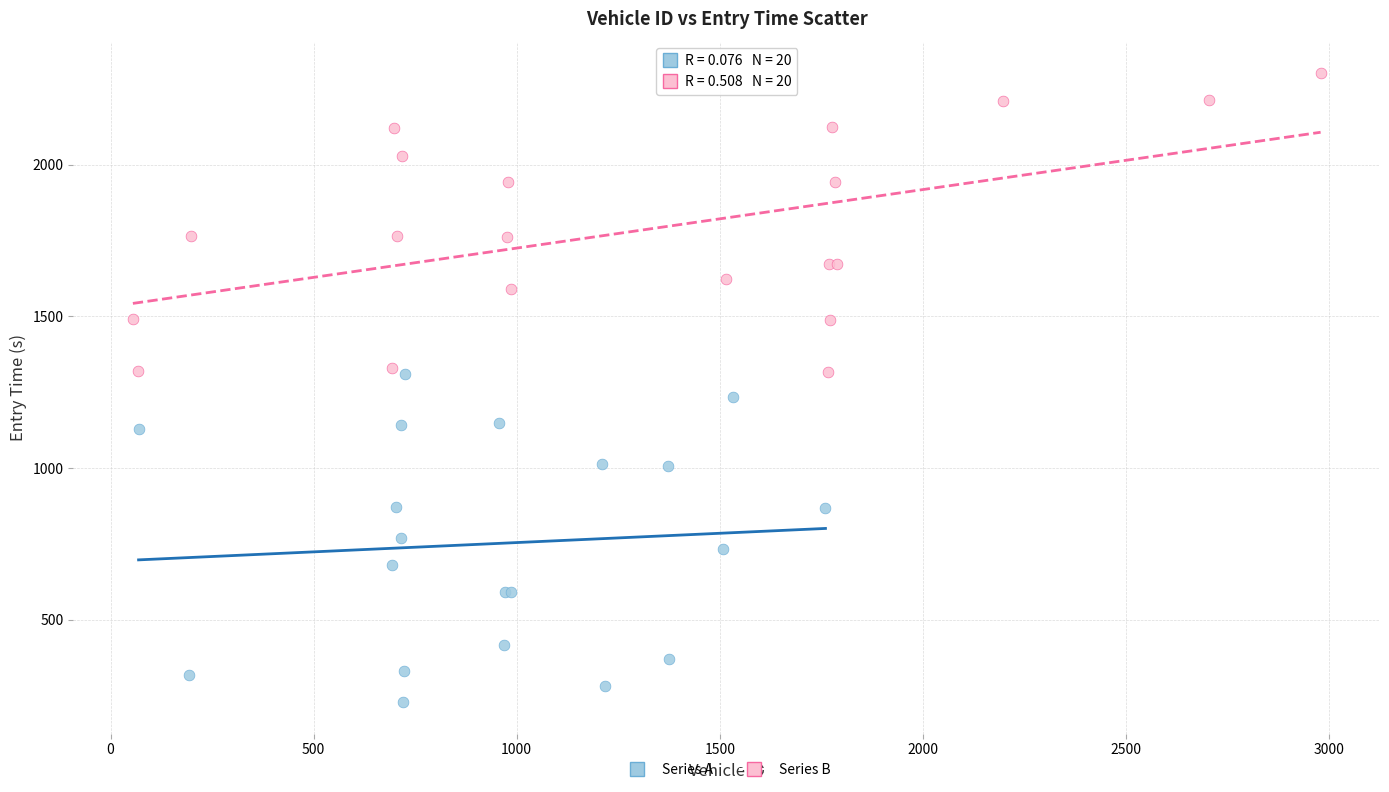

Which series reaches the minimum Y coordinate?

Series A